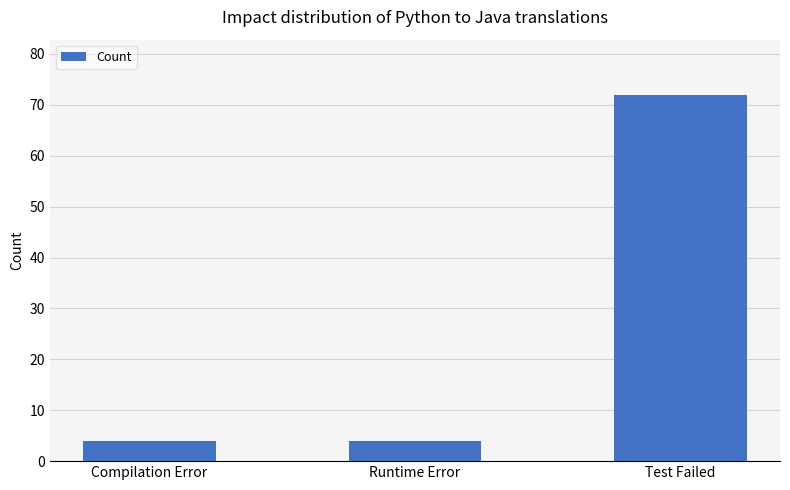

Reading left to right, transcribe all the data shown in this chart.

4	4	72